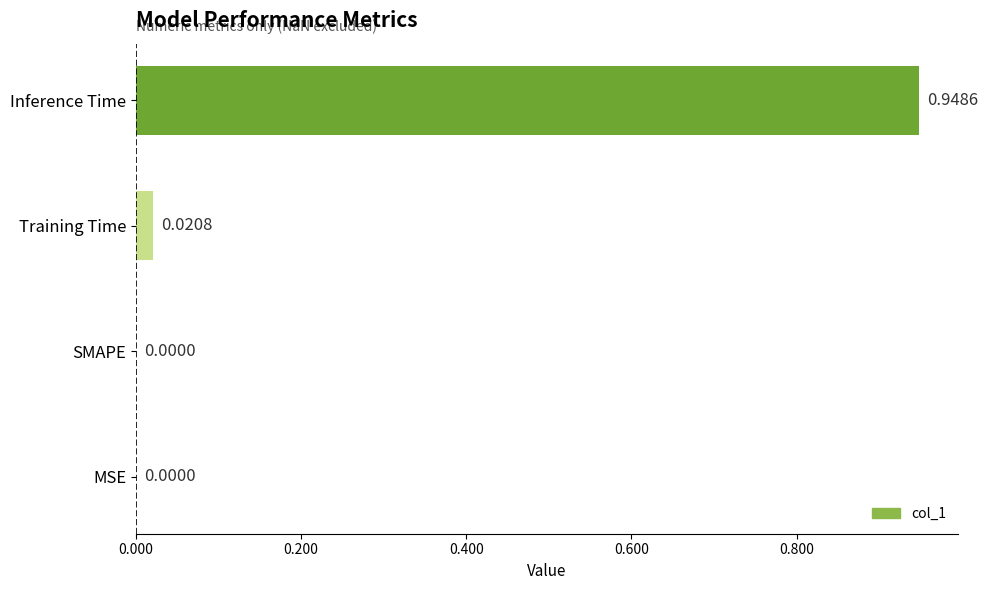

What is the sum of all values?

1.0